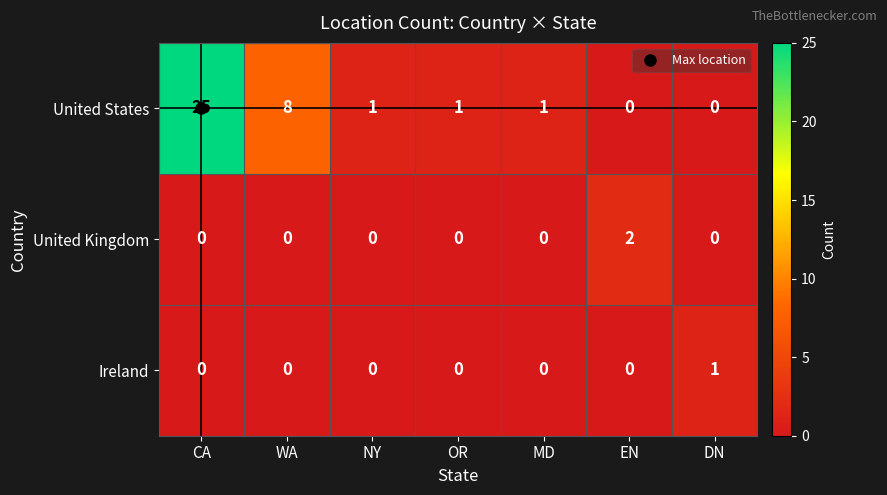

The value of Ireland at WA is 0. True or false?

True